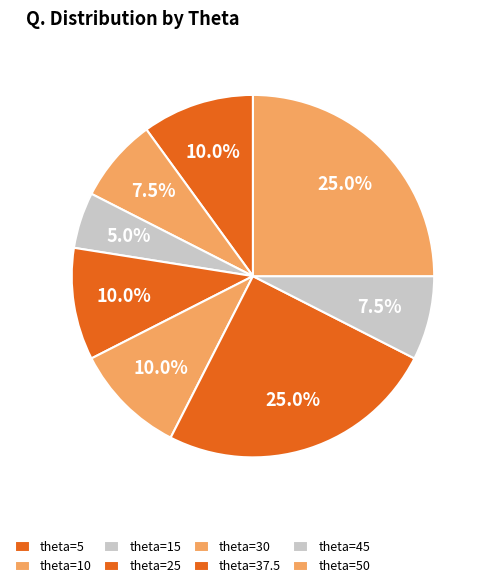

What percentage do theta=37.5 and theta=25 together represent?

35.0%